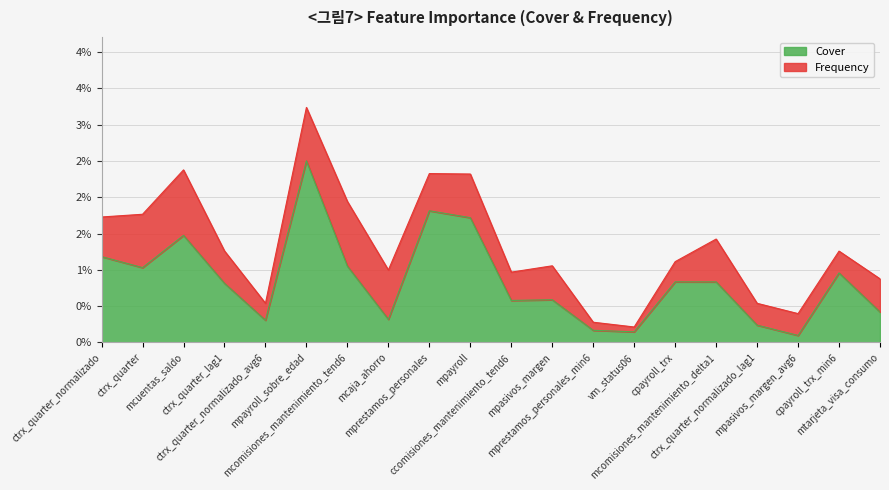

What is the label of the 12th point from the left?

mpasivos_margen